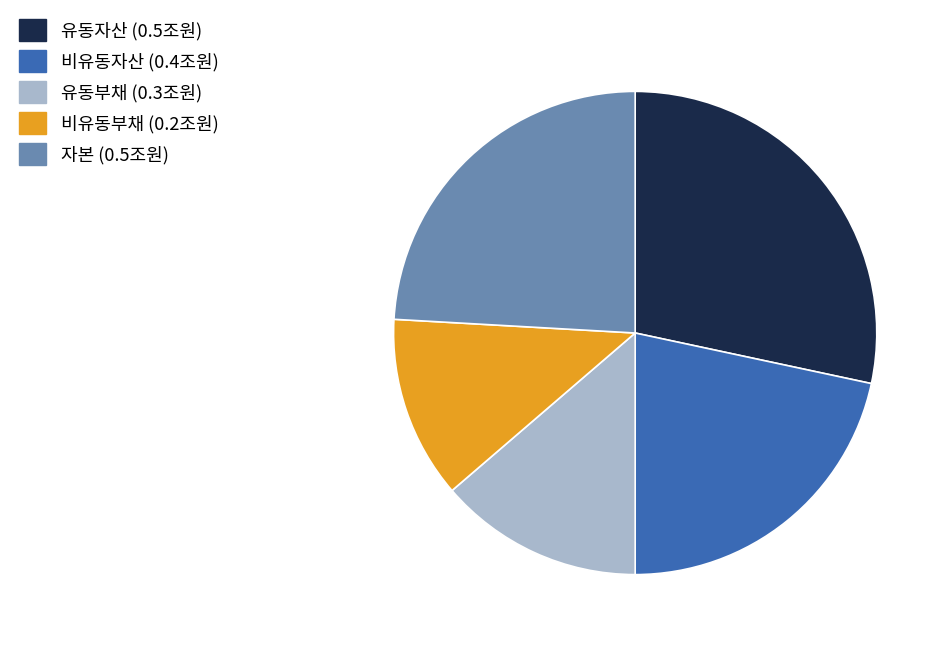

What is the ratio of the value at 자본 to the value at 비유동자산?

1.1